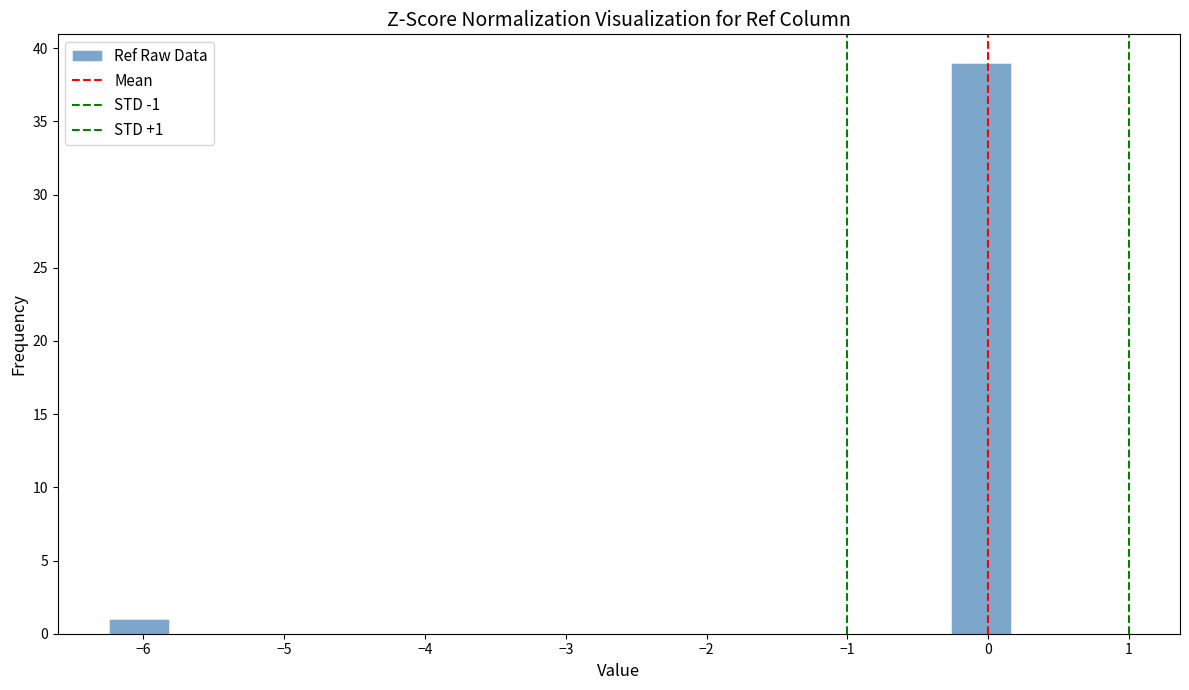

Which range on the x-axis has the tallest bar?

-0.3 to 0.2